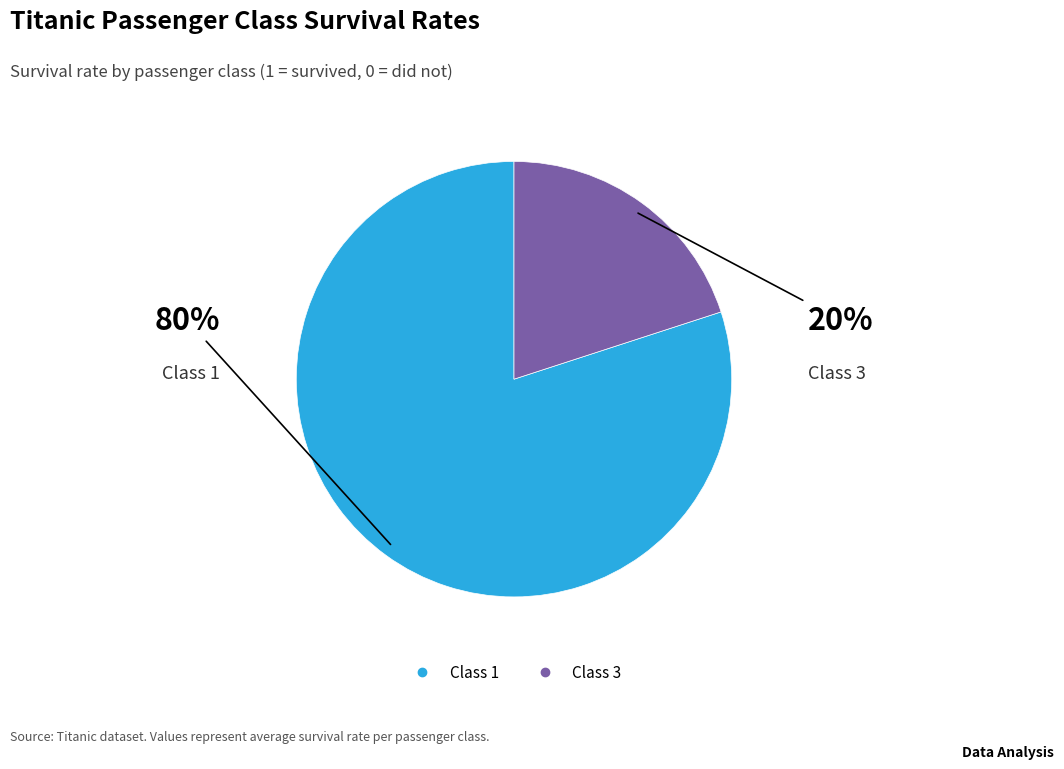

Is there any slice that represents more than half of the pie?

Yes